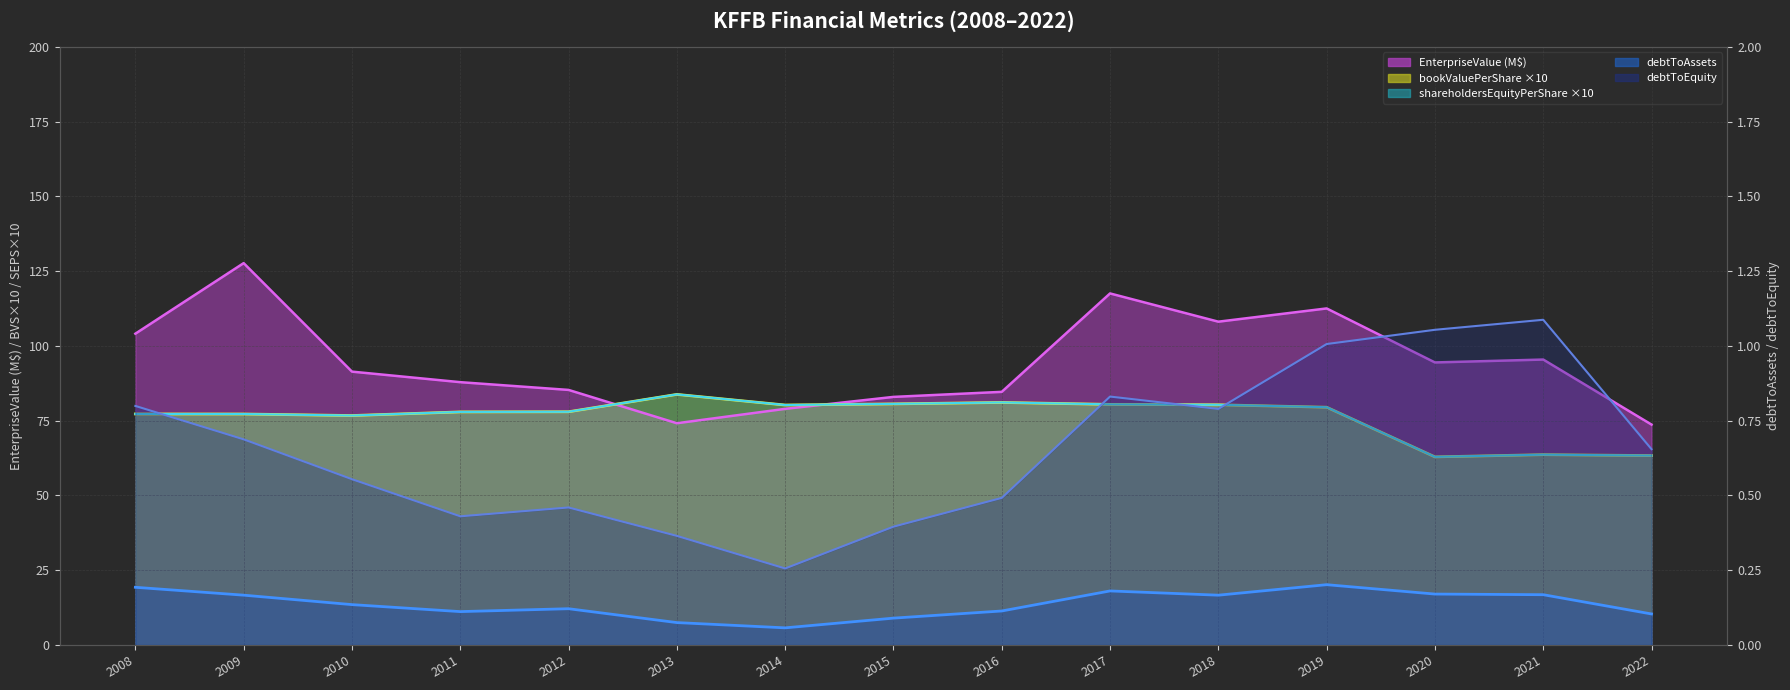

True or false: EnterpriseValue (M$) line has a value of 120.0 at 2022.

False